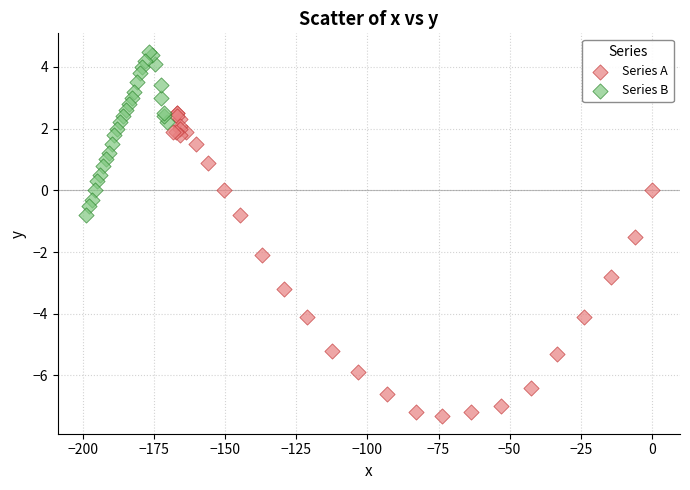

Which series has the widest spread of Y values?

Series A